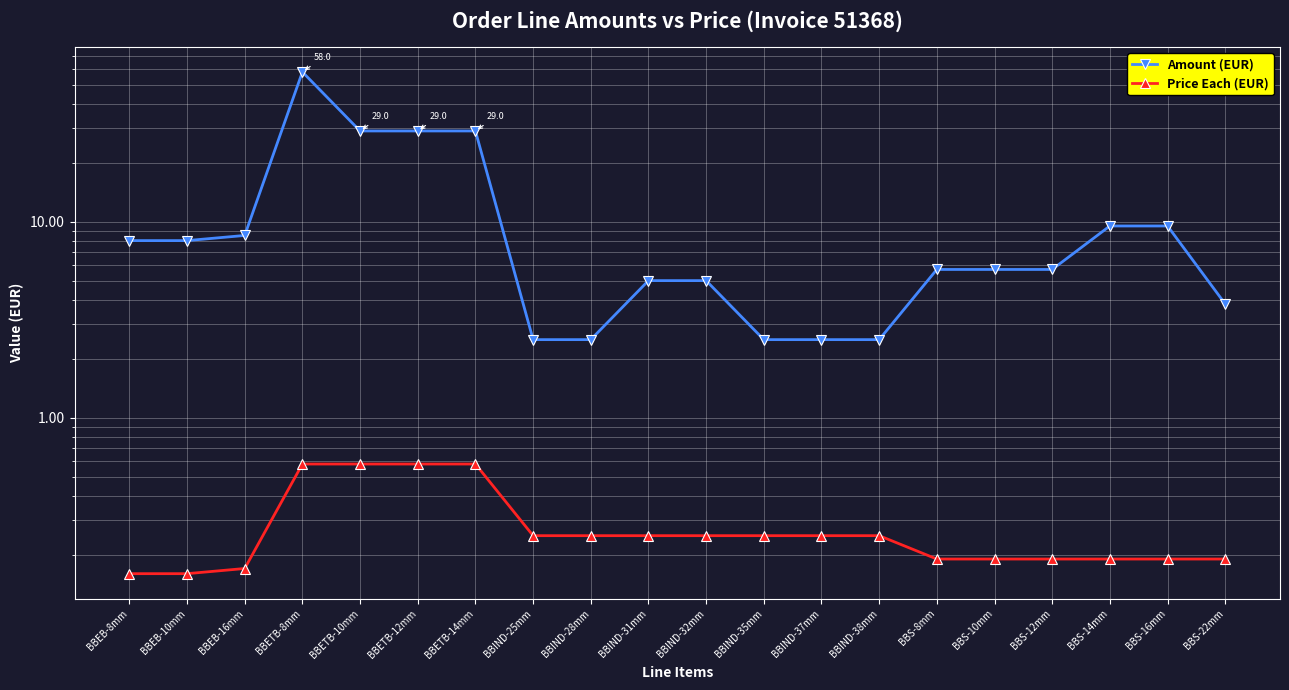

What value does the Amount (EUR) series have at BBETB-8mm?

58.0